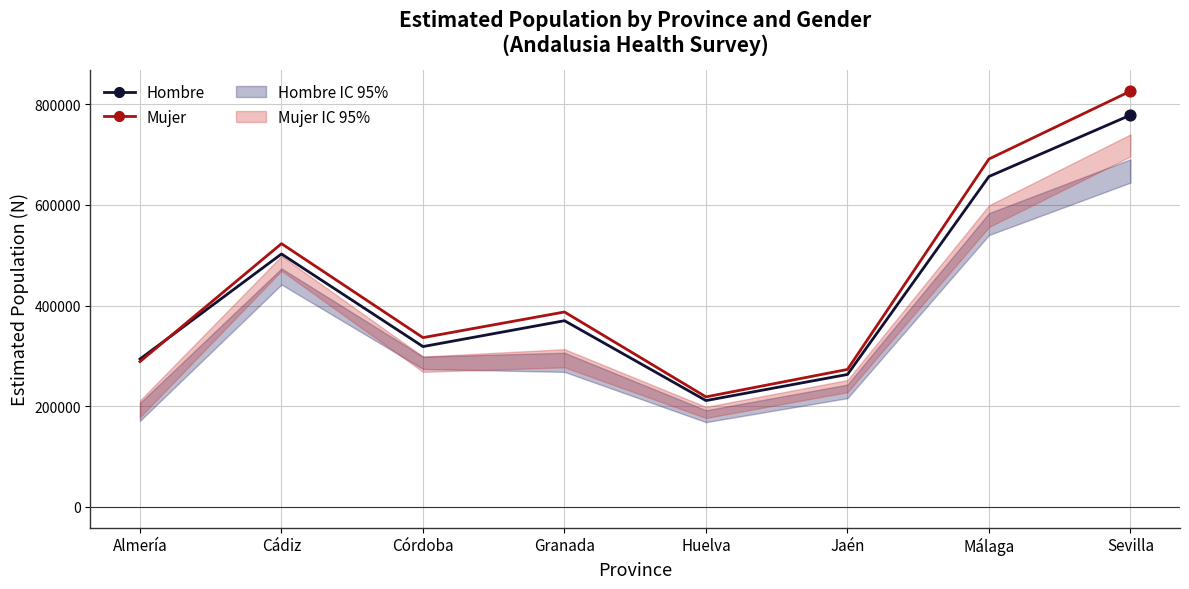

Which series reaches the minimum Y coordinate?

Hombre N (estimada)